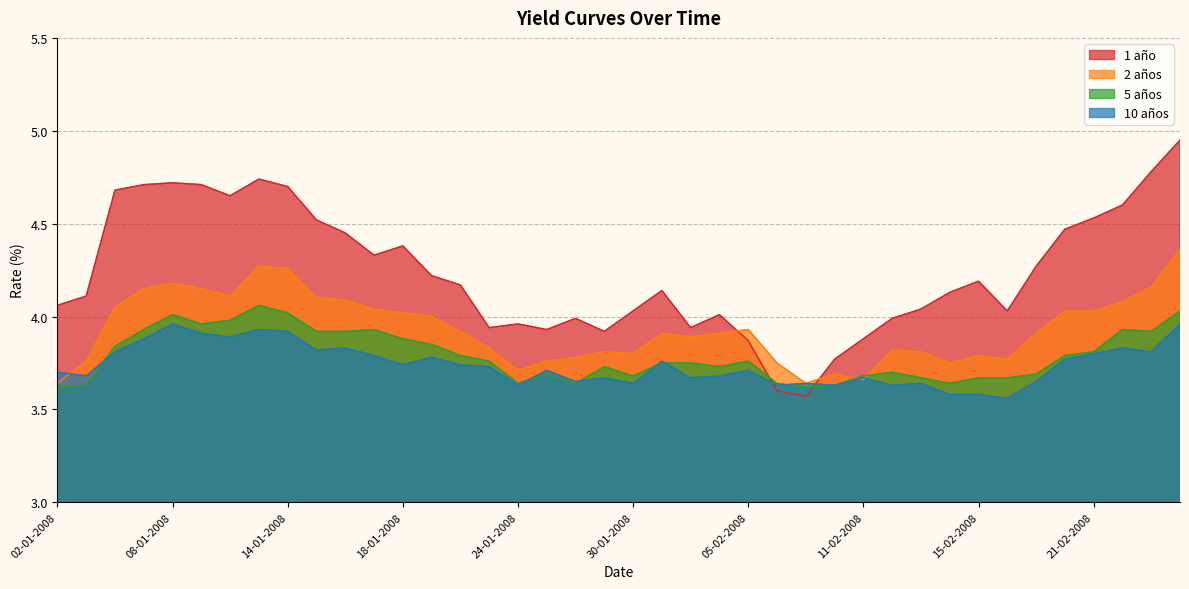

True or false: 5 años has more than 2 points higher than both neighbors.

True